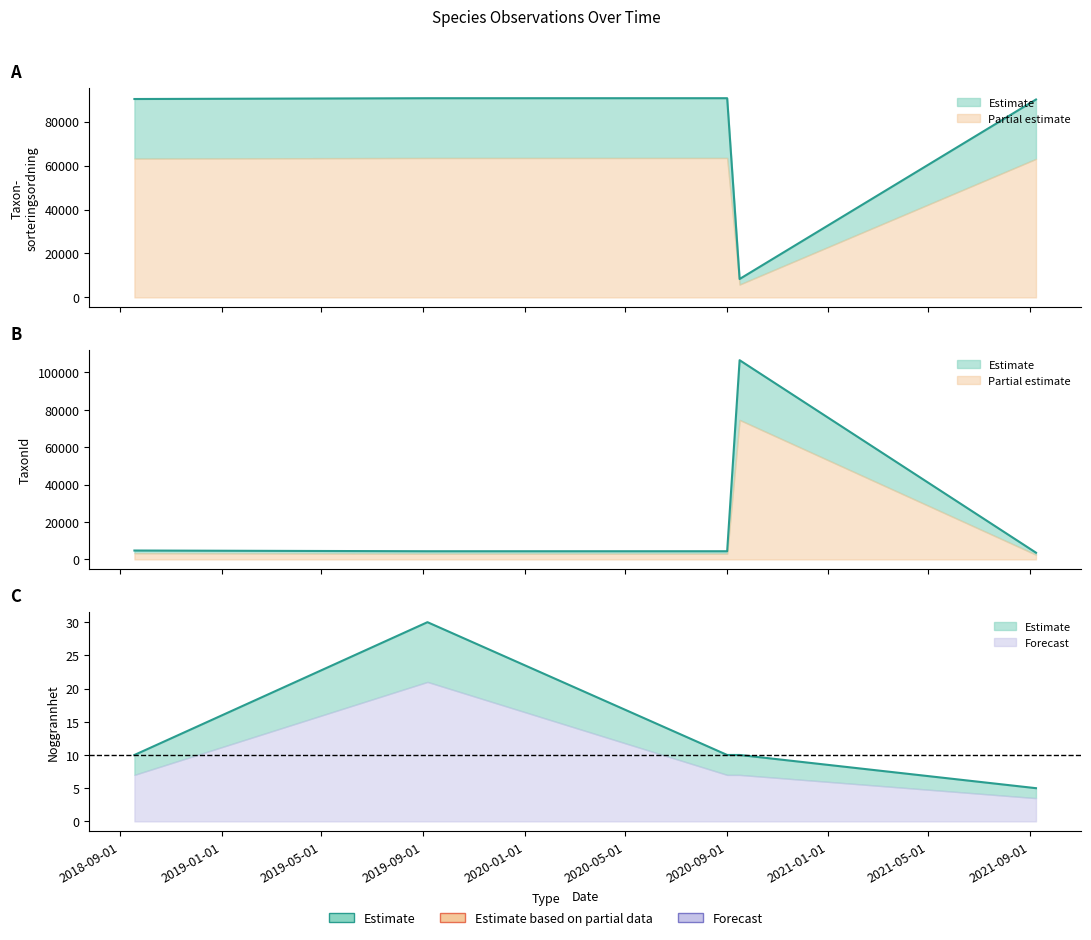

What is the difference between the second highest and minimum values in the TaxonId series?

2694